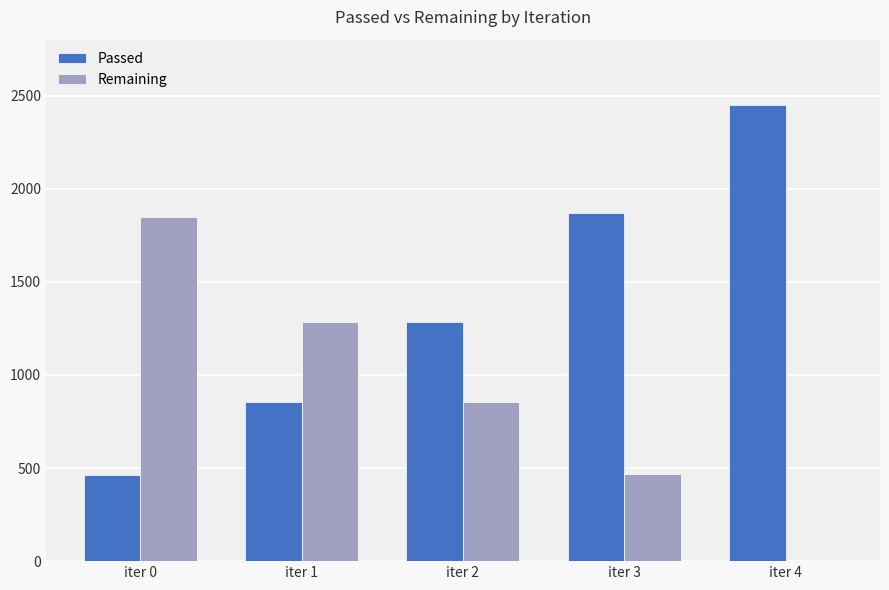

The value of Passed at iter 1 is 855. True or false?

True